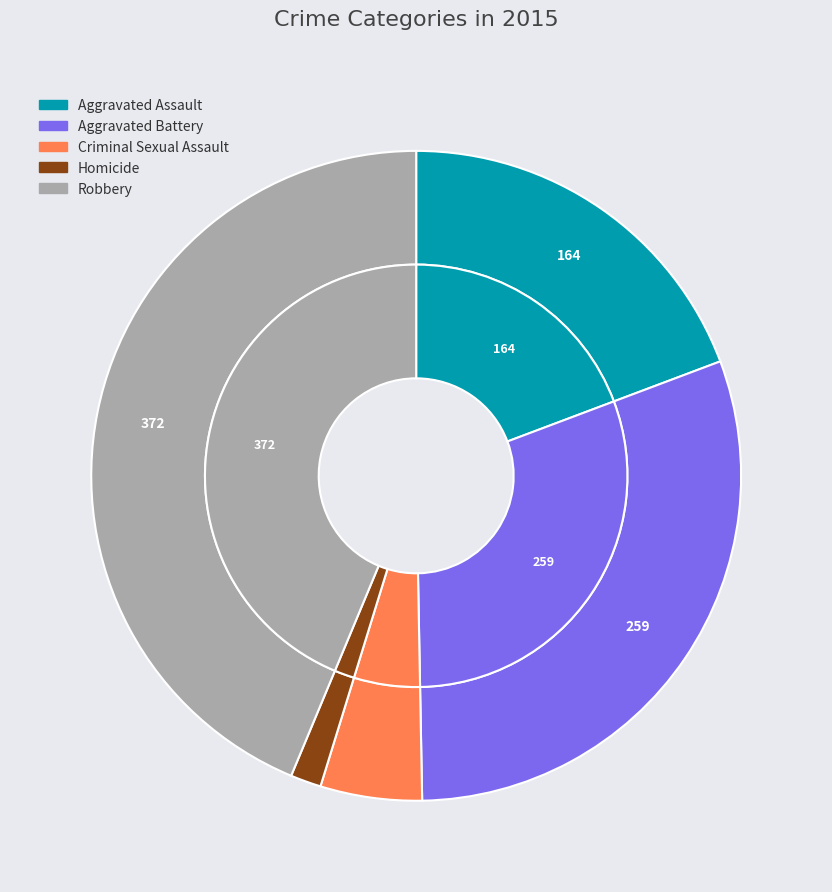

Approximately how many times larger is the value at Aggravated Battery compared to Homicide?

19.9